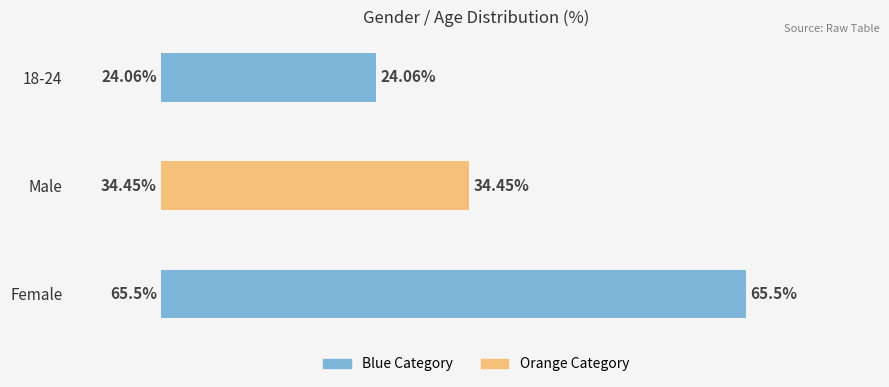

Does the chart contain stacked bars?

No